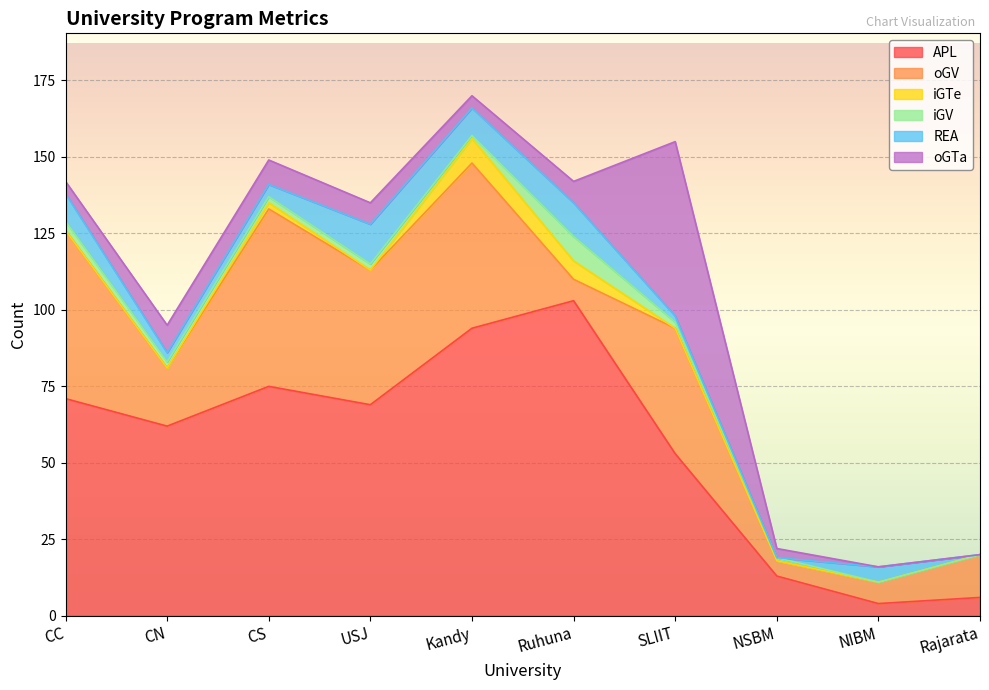

At which label is iGV closest to 4?

CC